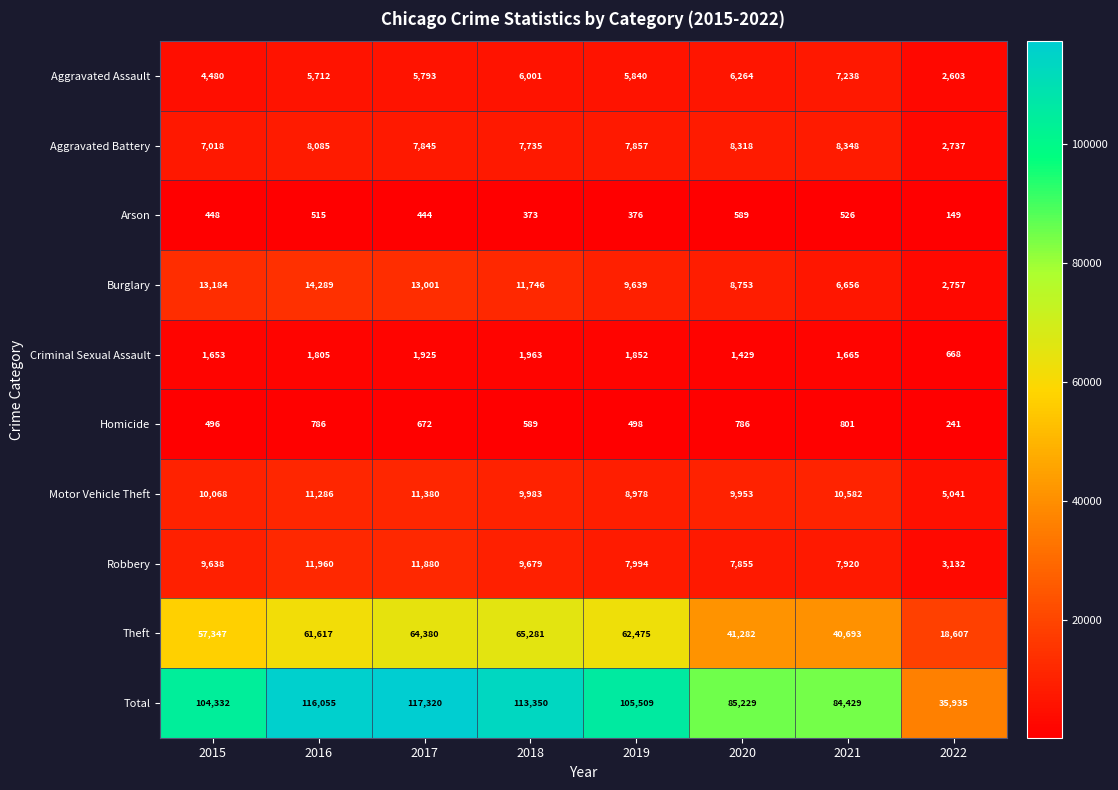

What is the sum of the Criminal Sexual Assault values at 2021 and 2016?

3470